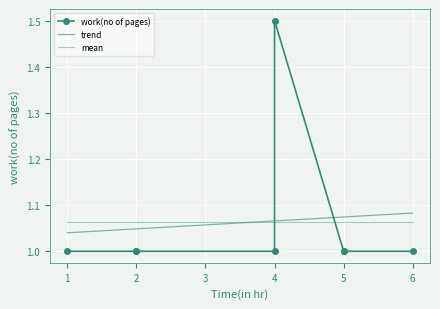

At which category does the chart reach its peak across all series?

4